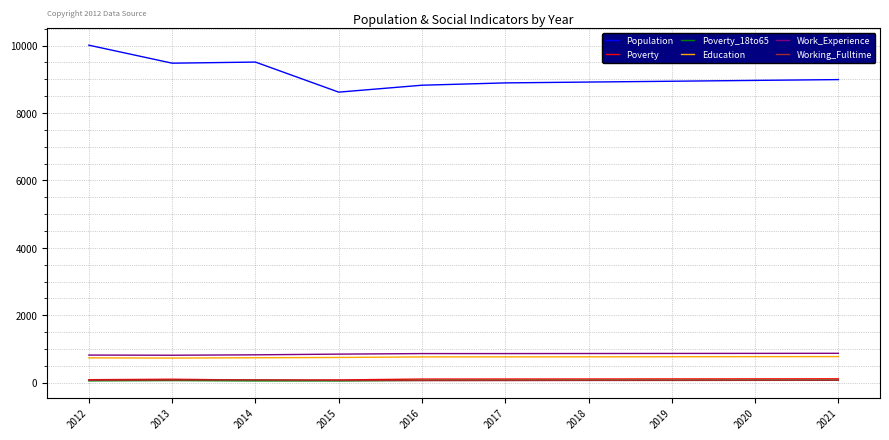

What is the approximate value of Poverty at 2018?

108